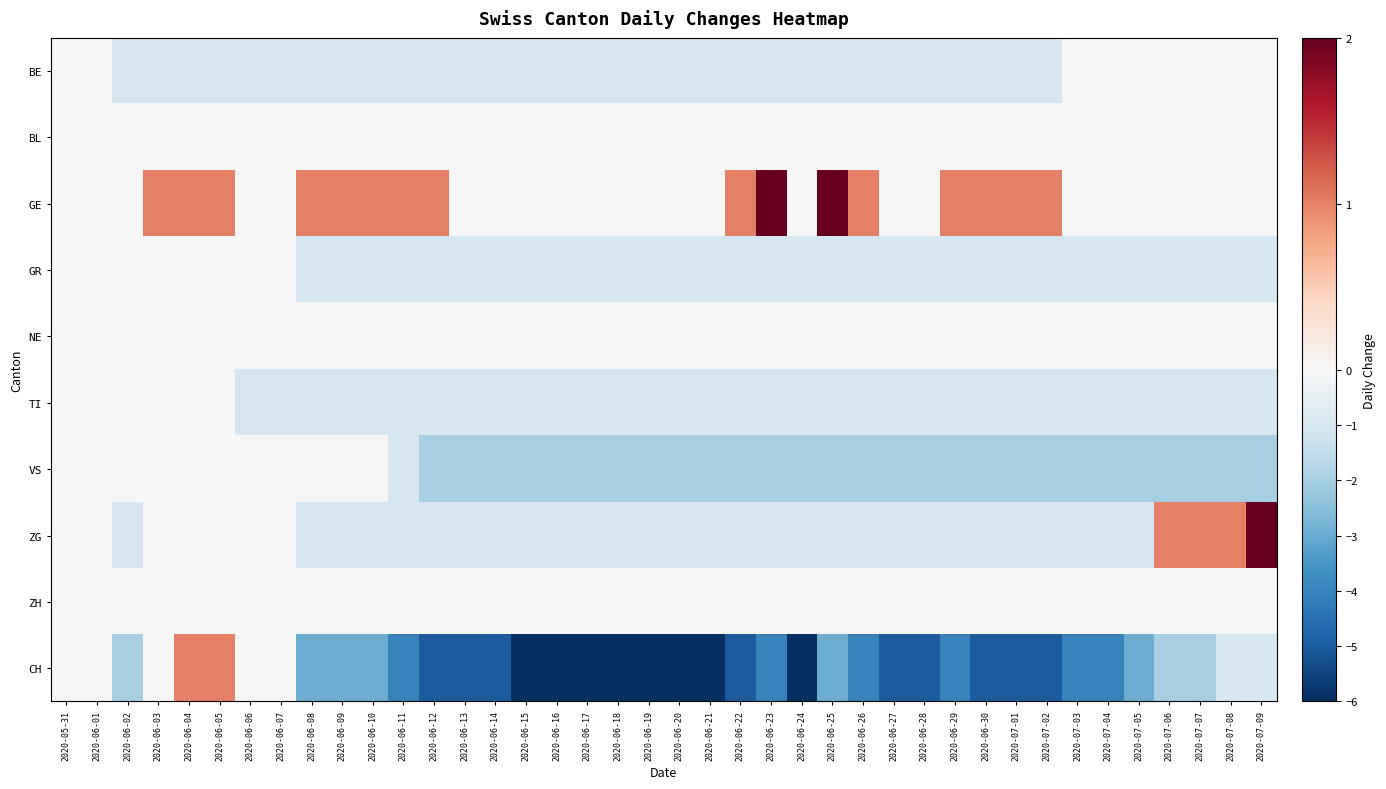

Reading left to right, transcribe all the data shown in this chart.

BE: 2020-05-31=0	2020-06-01=0	2020-06-02=-1	2020-06-03=-1	2020-06-04=-1	2020-06-05=-1	2020-06-06=-1	2020-06-07=-1	2020-06-08=-1	2020-06-09=-1	2020-06-10=-1	2020-06-11=-1	2020-06-12=-1	2020-06-13=-1	2020-06-14=-1	2020-06-15=-1	2020-06-16=-1	2020-06-17=-1	2020-06-18=-1	2020-06-19=-1	2020-06-20=-1	2020-06-21=-1	2020-06-22=-1	2020-06-23=-1	2020-06-24=-1	2020-06-25=-1	2020-06-26=-1	2020-06-27=-1	2020-06-28=-1	2020-06-29=-1	2020-06-30=-1	2020-07-01=-1	2020-07-02=-1	2020-07-03=0	2020-07-04=0	2020-07-05=0	2020-07-06=0	2020-07-07=0	2020-07-08=0	2020-07-09=0
BL: 2020-05-31=0	2020-06-01=0	2020-06-02=0	2020-06-03=0	2020-06-04=0	2020-06-05=0	2020-06-06=0	2020-06-07=0	2020-06-08=0	2020-06-09=0	2020-06-10=0	2020-06-11=0	2020-06-12=0	2020-06-13=0	2020-06-14=0	2020-06-15=0	2020-06-16=0	2020-06-17=0	2020-06-18=0	2020-06-19=0	2020-06-20=0	2020-06-21=0	2020-06-22=0	2020-06-23=0	2020-06-24=0	2020-06-25=0	2020-06-26=0	2020-06-27=0	2020-06-28=0	2020-06-29=0	2020-06-30=0	2020-07-01=0	2020-07-02=0	2020-07-03=0	2020-07-04=0	2020-07-05=0	2020-07-06=0	2020-07-07=0	2020-07-08=0	2020-07-09=0
GE: 2020-05-31=0	2020-06-01=0	2020-06-02=0	2020-06-03=1	2020-06-04=1	2020-06-05=1	2020-06-06=0	2020-06-07=0	2020-06-08=1	2020-06-09=1	2020-06-10=1	2020-06-11=1	2020-06-12=1	2020-06-13=0	2020-06-14=0	2020-06-15=0	2020-06-16=0	2020-06-17=0	2020-06-18=0	2020-06-19=0	2020-06-20=0	2020-06-21=0	2020-06-22=1	2020-06-23=2	2020-06-24=0	2020-06-25=2	2020-06-26=1	2020-06-27=0	2020-06-28=0	2020-06-29=1	2020-06-30=1	2020-07-01=1	2020-07-02=1	2020-07-03=0	2020-07-04=0	2020-07-05=0	2020-07-06=0	2020-07-07=0	2020-07-08=0	2020-07-09=0
GR: 2020-05-31=0	2020-06-01=0	2020-06-02=0	2020-06-03=0	2020-06-04=0	2020-06-05=0	2020-06-06=0	2020-06-07=0	2020-06-08=-1	2020-06-09=-1	2020-06-10=-1	2020-06-11=-1	2020-06-12=-1	2020-06-13=-1	2020-06-14=-1	2020-06-15=-1	2020-06-16=-1	2020-06-17=-1	2020-06-18=-1	2020-06-19=-1	2020-06-20=-1	2020-06-21=-1	2020-06-22=-1	2020-06-23=-1	2020-06-24=-1	2020-06-25=-1	2020-06-26=-1	2020-06-27=-1	2020-06-28=-1	2020-06-29=-1	2020-06-30=-1	2020-07-01=-1	2020-07-02=-1	2020-07-03=-1	2020-07-04=-1	2020-07-05=-1	2020-07-06=-1	2020-07-07=-1	2020-07-08=-1	2020-07-09=-1
NE: 2020-05-31=0	2020-06-01=0	2020-06-02=0	2020-06-03=0	2020-06-04=0	2020-06-05=0	2020-06-06=0	2020-06-07=0	2020-06-08=0	2020-06-09=0	2020-06-10=0	2020-06-11=0	2020-06-12=0	2020-06-13=0	2020-06-14=0	2020-06-15=0	2020-06-16=0	2020-06-17=0	2020-06-18=0	2020-06-19=0	2020-06-20=0	2020-06-21=0	2020-06-22=0	2020-06-23=0	2020-06-24=0	2020-06-25=0	2020-06-26=0	2020-06-27=0	2020-06-28=0	2020-06-29=0	2020-06-30=0	2020-07-01=0	2020-07-02=0	2020-07-03=0	2020-07-04=0	2020-07-05=0	2020-07-06=0	2020-07-07=0	2020-07-08=0	2020-07-09=0
TI: 2020-05-31=0	2020-06-01=0	2020-06-02=0	2020-06-03=0	2020-06-04=0	2020-06-05=0	2020-06-06=-1	2020-06-07=-1	2020-06-08=-1	2020-06-09=-1	2020-06-10=-1	2020-06-11=-1	2020-06-12=-1	2020-06-13=-1	2020-06-14=-1	2020-06-15=-1	2020-06-16=-1	2020-06-17=-1	2020-06-18=-1	2020-06-19=-1	2020-06-20=-1	2020-06-21=-1	2020-06-22=-1	2020-06-23=-1	2020-06-24=-1	2020-06-25=-1	2020-06-26=-1	2020-06-27=-1	2020-06-28=-1	2020-06-29=-1	2020-06-30=-1	2020-07-01=-1	2020-07-02=-1	2020-07-03=-1	2020-07-04=-1	2020-07-05=-1	2020-07-06=-1	2020-07-07=-1	2020-07-08=-1	2020-07-09=-1
VS: 2020-05-31=0	2020-06-01=0	2020-06-02=0	2020-06-03=0	2020-06-04=0	2020-06-05=0	2020-06-06=0	2020-06-07=0	2020-06-08=0	2020-06-09=0	2020-06-10=0	2020-06-11=-1	2020-06-12=-2	2020-06-13=-2	2020-06-14=-2	2020-06-15=-2	2020-06-16=-2	2020-06-17=-2	2020-06-18=-2	2020-06-19=-2	2020-06-20=-2	2020-06-21=-2	2020-06-22=-2	2020-06-23=-2	2020-06-24=-2	2020-06-25=-2	2020-06-26=-2	2020-06-27=-2	2020-06-28=-2	2020-06-29=-2	2020-06-30=-2	2020-07-01=-2	2020-07-02=-2	2020-07-03=-2	2020-07-04=-2	2020-07-05=-2	2020-07-06=-2	2020-07-07=-2	2020-07-08=-2	2020-07-09=-2
ZG: 2020-05-31=0	2020-06-01=0	2020-06-02=-1	2020-06-03=0	2020-06-04=0	2020-06-05=0	2020-06-06=0	2020-06-07=0	2020-06-08=-1	2020-06-09=-1	2020-06-10=-1	2020-06-11=-1	2020-06-12=-1	2020-06-13=-1	2020-06-14=-1	2020-06-15=-1	2020-06-16=-1	2020-06-17=-1	2020-06-18=-1	2020-06-19=-1	2020-06-20=-1	2020-06-21=-1	2020-06-22=-1	2020-06-23=-1	2020-06-24=-1	2020-06-25=-1	2020-06-26=-1	2020-06-27=-1	2020-06-28=-1	2020-06-29=-1	2020-06-30=-1	2020-07-01=-1	2020-07-02=-1	2020-07-03=-1	2020-07-04=-1	2020-07-05=-1	2020-07-06=1	2020-07-07=1	2020-07-08=1	2020-07-09=2
ZH: 2020-05-31=0	2020-06-01=0	2020-06-02=0	2020-06-03=0	2020-06-04=0	2020-06-05=0	2020-06-06=0	2020-06-07=0	2020-06-08=0	2020-06-09=0	2020-06-10=0	2020-06-11=0	2020-06-12=0	2020-06-13=0	2020-06-14=0	2020-06-15=0	2020-06-16=0	2020-06-17=0	2020-06-18=0	2020-06-19=0	2020-06-20=0	2020-06-21=0	2020-06-22=0	2020-06-23=0	2020-06-24=0	2020-06-25=0	2020-06-26=0	2020-06-27=0	2020-06-28=0	2020-06-29=0	2020-06-30=0	2020-07-01=0	2020-07-02=0	2020-07-03=0	2020-07-04=0	2020-07-05=0	2020-07-06=0	2020-07-07=0	2020-07-08=0	2020-07-09=0
CH: 2020-05-31=0	2020-06-01=0	2020-06-02=-2	2020-06-03=0	2020-06-04=1	2020-06-05=1	2020-06-06=0	2020-06-07=0	2020-06-08=-3	2020-06-09=-3	2020-06-10=-3	2020-06-11=-4	2020-06-12=-5	2020-06-13=-5	2020-06-14=-5	2020-06-15=-6	2020-06-16=-6	2020-06-17=-6	2020-06-18=-6	2020-06-19=-6	2020-06-20=-6	2020-06-21=-6	2020-06-22=-5	2020-06-23=-4	2020-06-24=-6	2020-06-25=-3	2020-06-26=-4	2020-06-27=-5	2020-06-28=-5	2020-06-29=-4	2020-06-30=-5	2020-07-01=-5	2020-07-02=-5	2020-07-03=-4	2020-07-04=-4	2020-07-05=-3	2020-07-06=-2	2020-07-07=-2	2020-07-08=-1	2020-07-09=-1